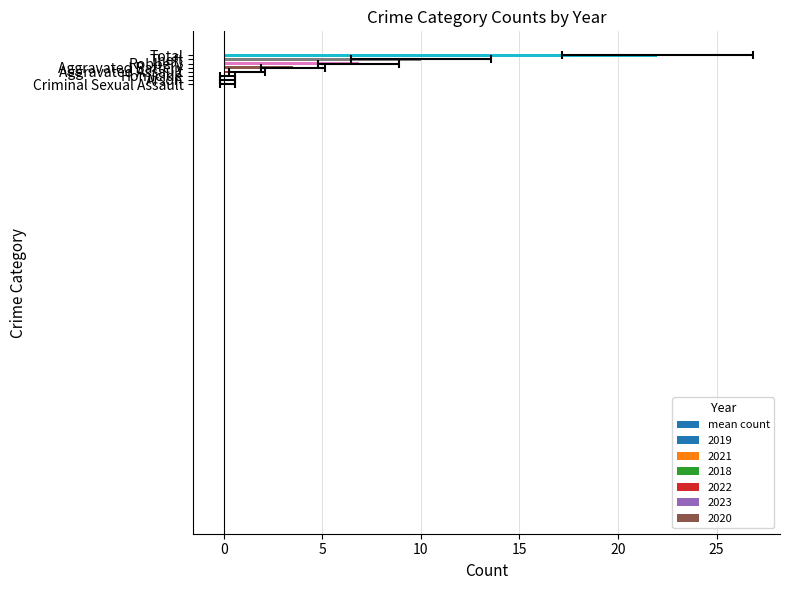

What is the smallest value displayed?

0.2